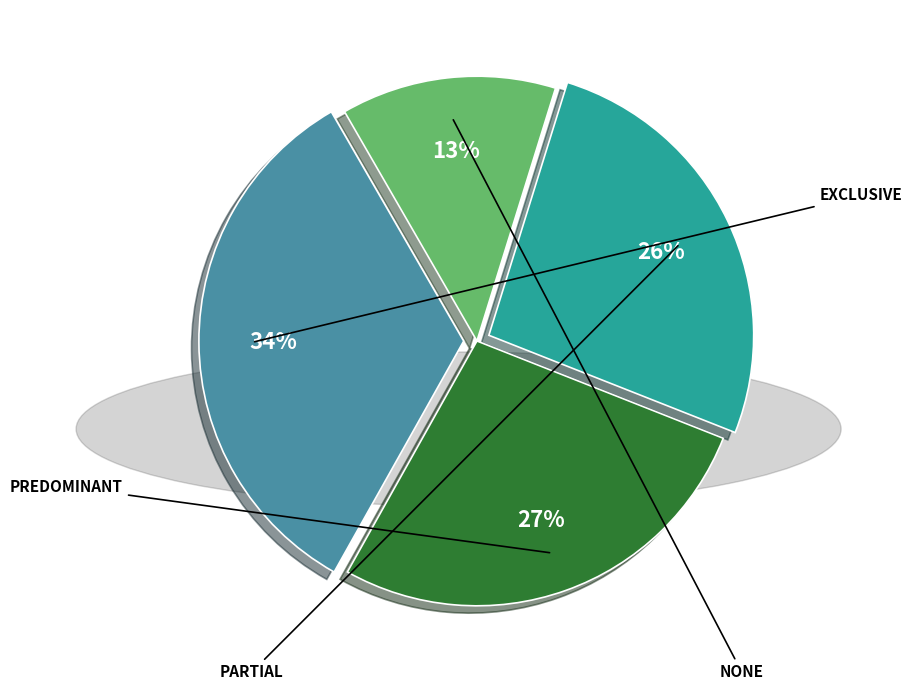

Does any single category account for the majority?

No